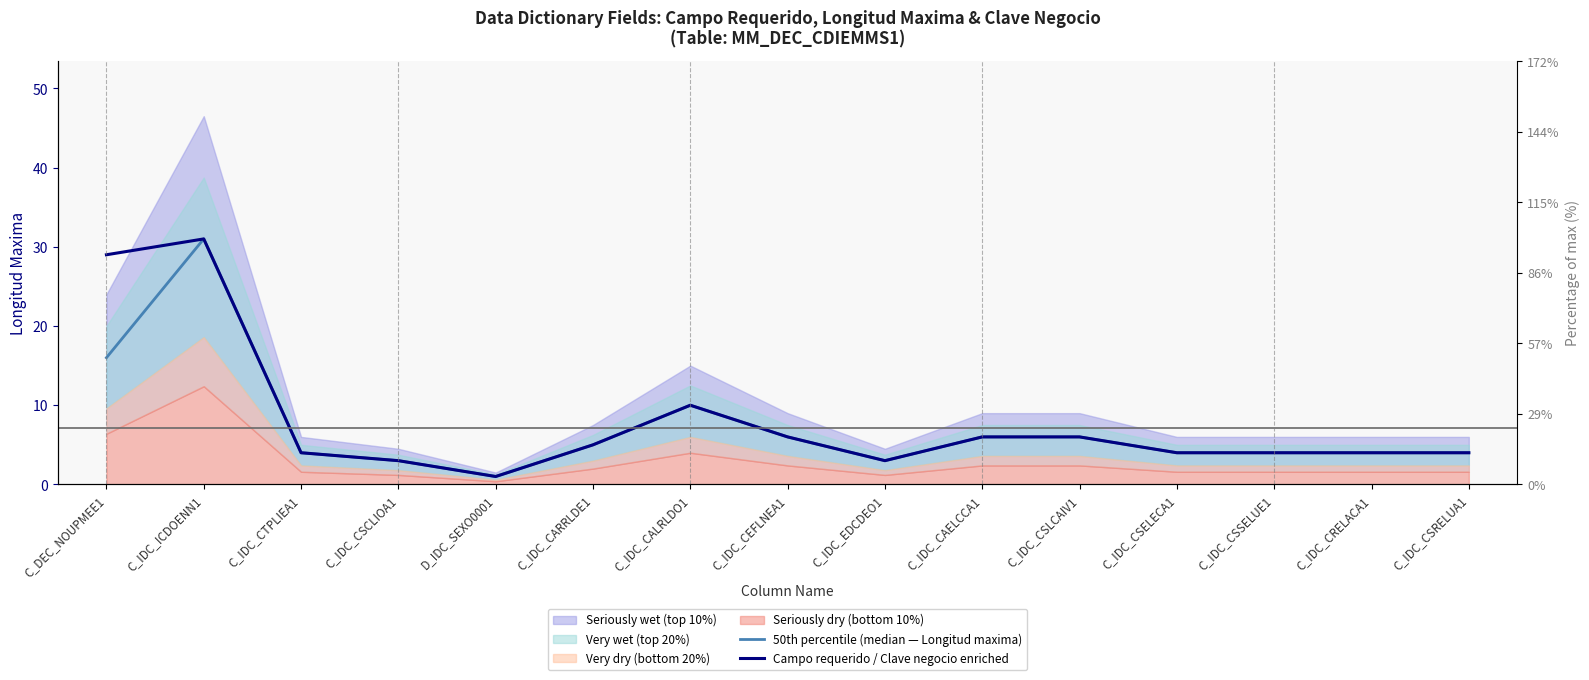

Reading left to right, transcribe all the data shown in this chart.

50th percentile (median — Longitud maxima): C_DEC_NOUPMEE1=16	C_IDC_ICDOENN1=31	C_IDC_CTPLIEA1=4	C_IDC_CSCLIOA1=3	D_IDC_SEXO0001=1	C_IDC_CARRLDE1=5	C_IDC_CALRLDO1=10	C_IDC_CEFLNEA1=6	C_IDC_EDCDEO1=3	C_IDC_CAELCCA1=6	C_IDC_CSLCAIV1=6	C_IDC_CSELECA1=4	C_IDC_CSSELUE1=4	C_IDC_CRELACA1=4	C_IDC_CSRELUA1=4
Campo requerido / Clave negocio enriched: C_DEC_NOUPMEE1=29	C_IDC_ICDOENN1=31	C_IDC_CTPLIEA1=4	C_IDC_CSCLIOA1=3	D_IDC_SEXO0001=1	C_IDC_CARRLDE1=5	C_IDC_CALRLDO1=10	C_IDC_CEFLNEA1=6	C_IDC_EDCDEO1=3	C_IDC_CAELCCA1=6	C_IDC_CSLCAIV1=6	C_IDC_CSELECA1=4	C_IDC_CSSELUE1=4	C_IDC_CRELACA1=4	C_IDC_CSRELUA1=4